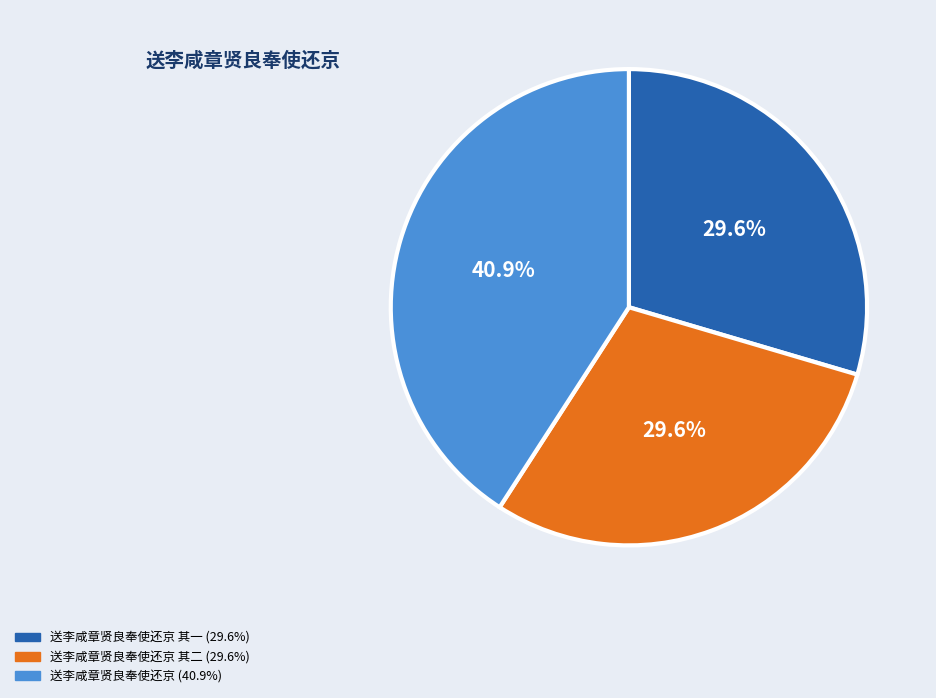

Is there a majority slice in this chart?

No